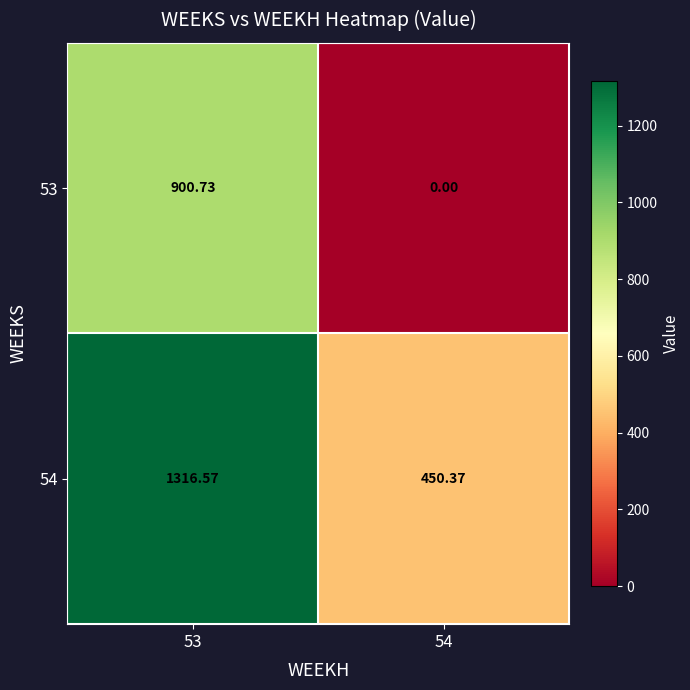

Is the value of 54 at 53 greater than the value of 53 at 54?

Yes